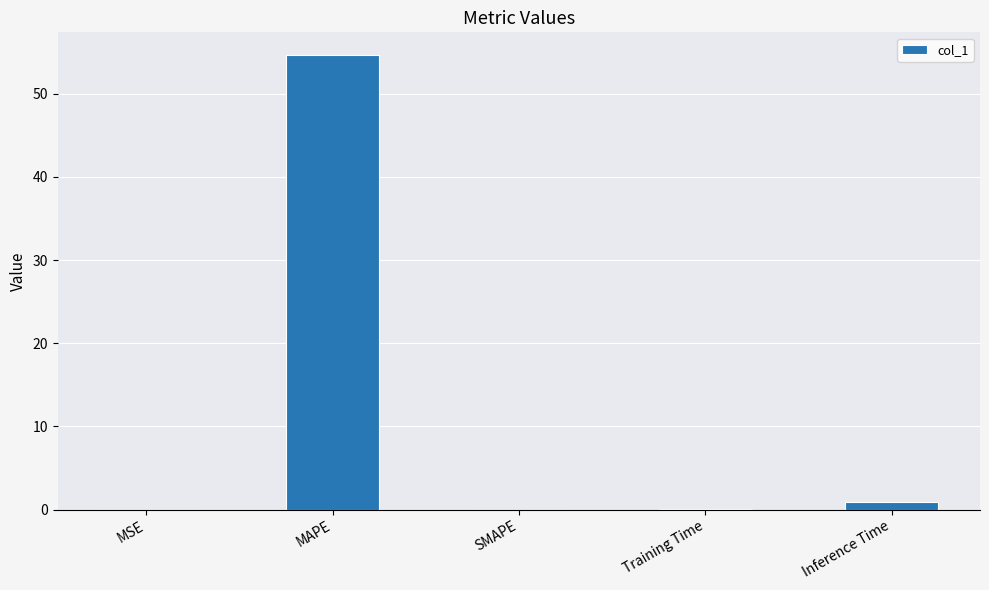

How many data points does each series have?

5